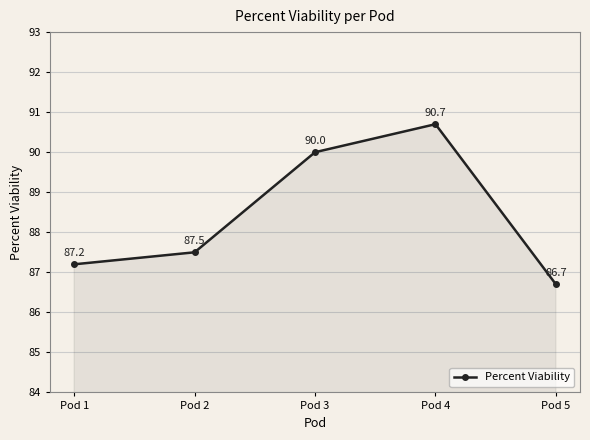

At which category does the data reach its first local peak?

Pod 4